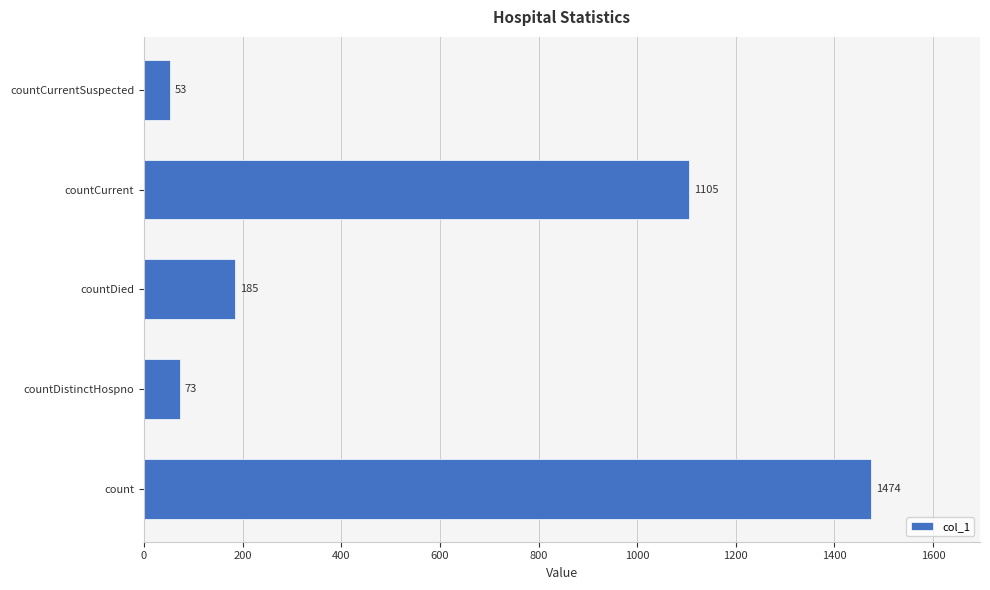

What is the approximate value at countDistinctHospno, to the nearest 10?

70